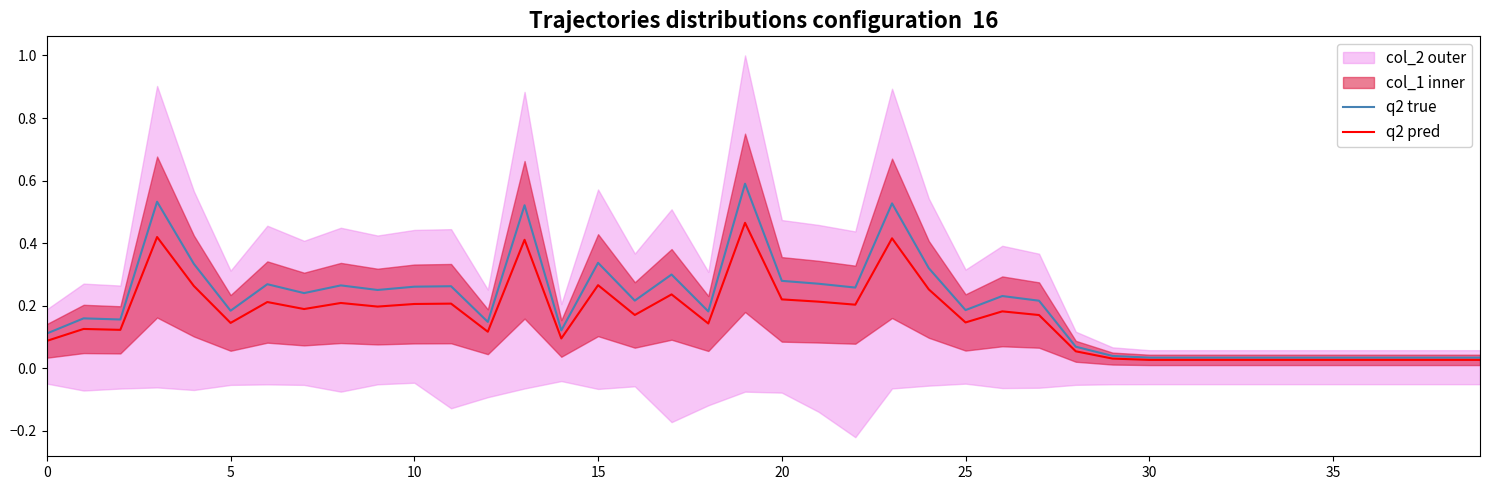

What is the difference between the highest and lowest values at 30?

0.1